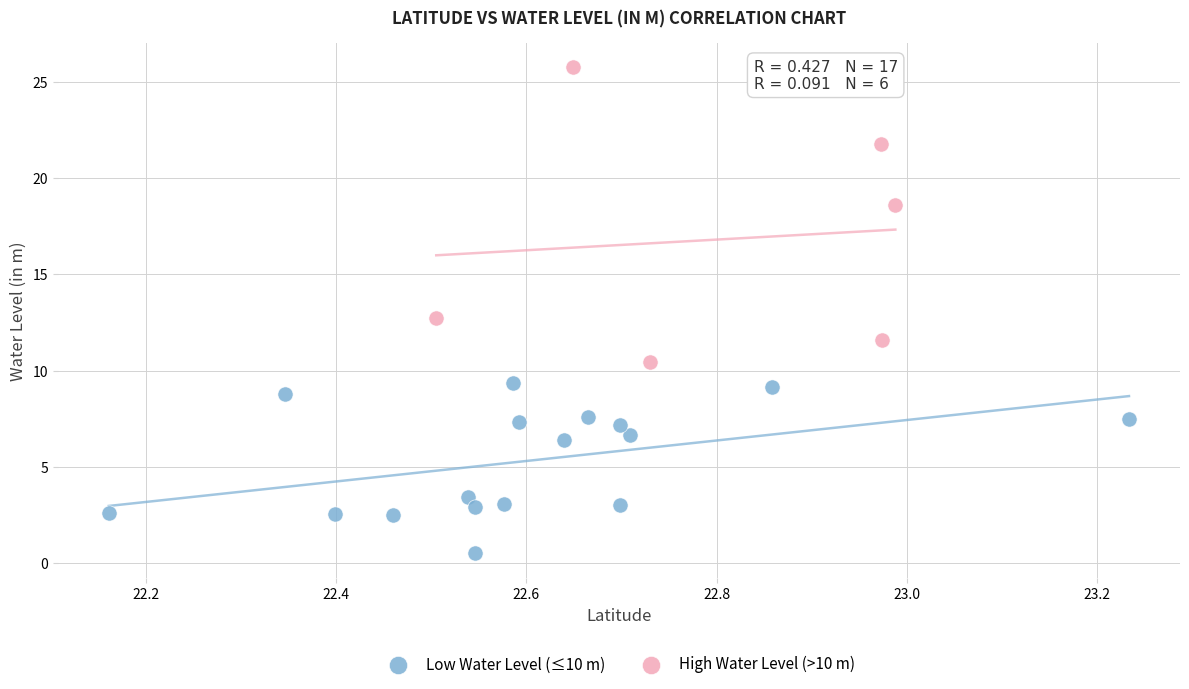

What are all the series names shown in the legend?

Low Water Level (≤10 m), High Water Level (>10 m)